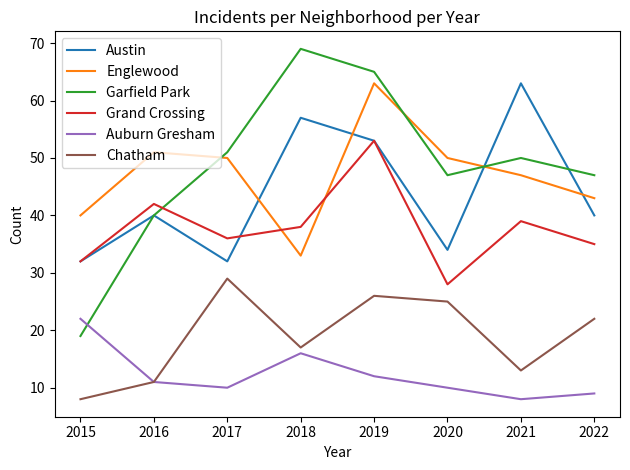

The Chatham series shows 11 at 2016. True or false?

True